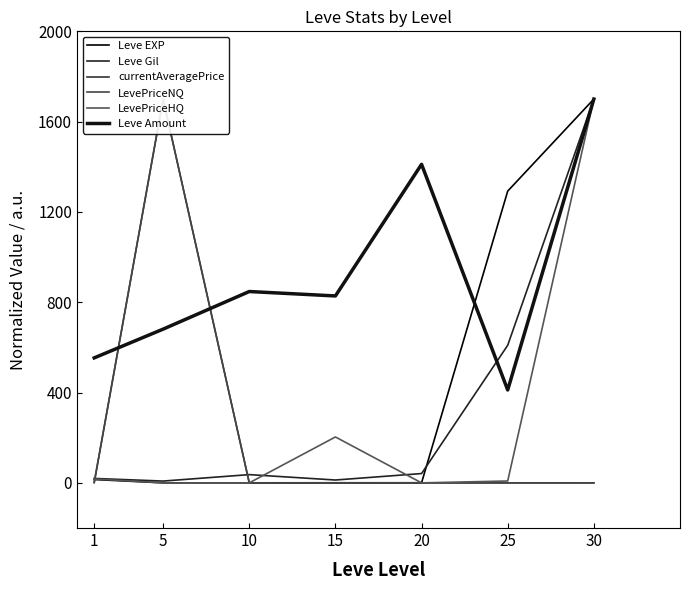

Rank the series by their maximum value, from highest to lowest.

Leve EXP, Leve Gil, currentAveragePrice, LevePriceNQ, LevePriceHQ, Leve Amount